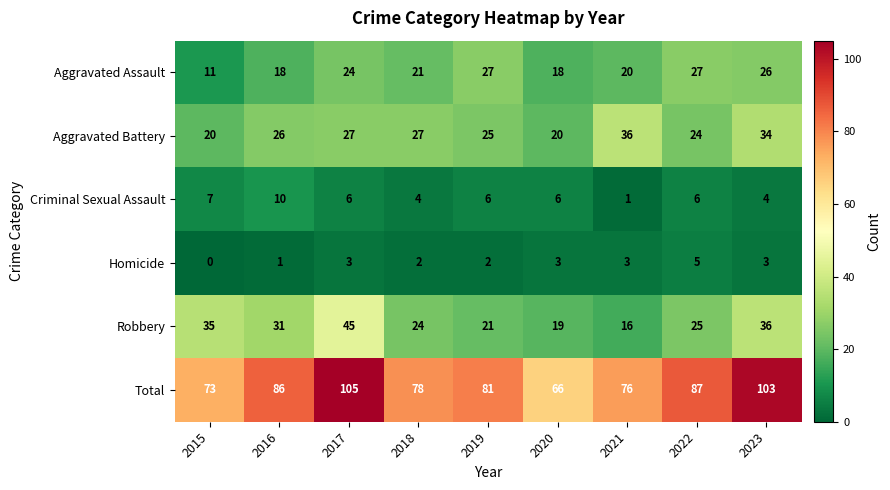

What is the sum of the Criminal Sexual Assault values at 2015 and 2019?

13